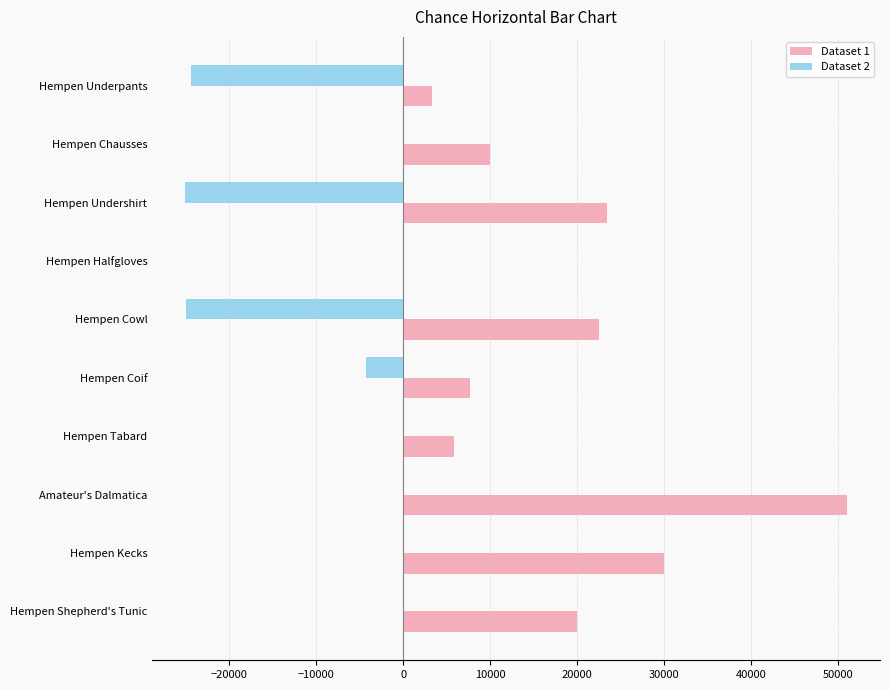

At which category does the chart reach its peak across all series?

Amateur's Dalmatica